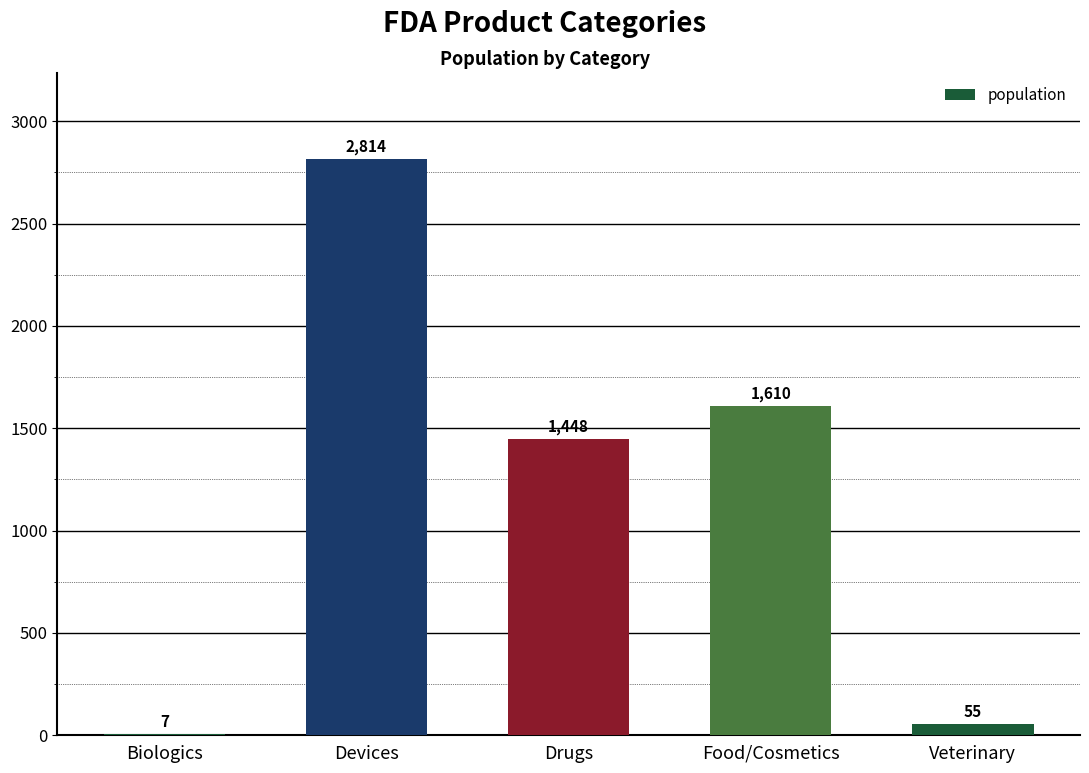

Reading right to left, transcribe all the data shown in this chart.

55	1610	1448	2814	7